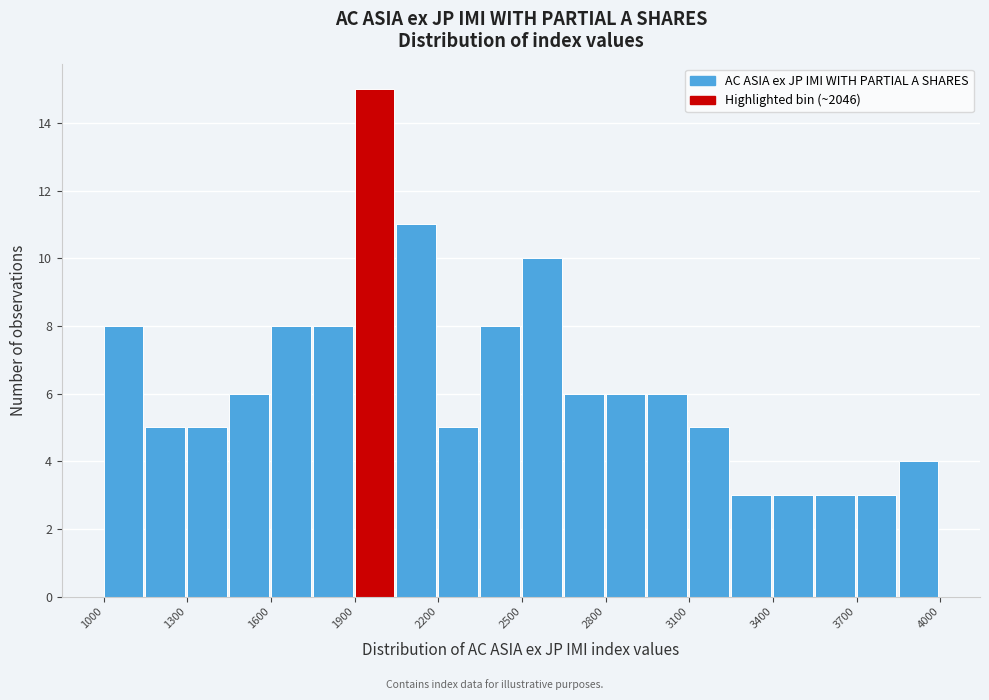

Around what value on the x-axis is the tallest bar? Give the approximate position of its centre, as read against the axis.

1950